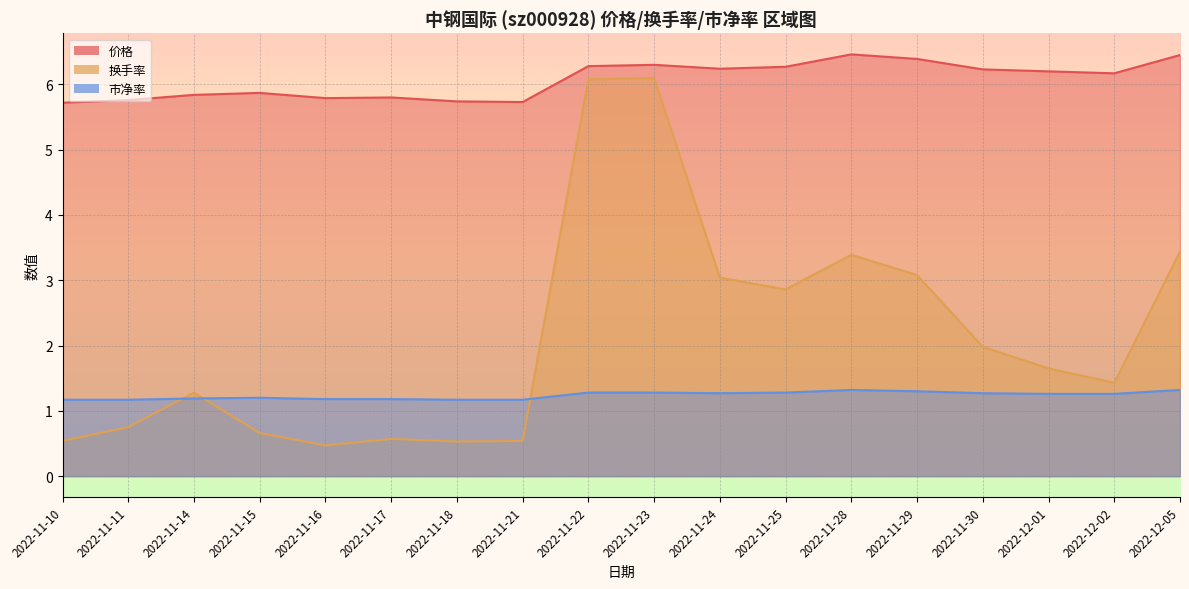

Where is 市净率 nearest to the value 1?

2022-11-10